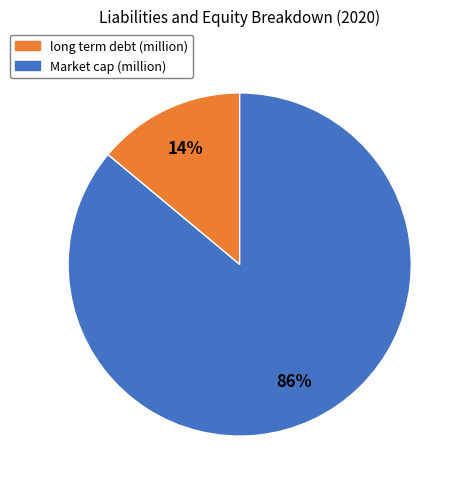

Is there a majority slice in this chart?

Yes